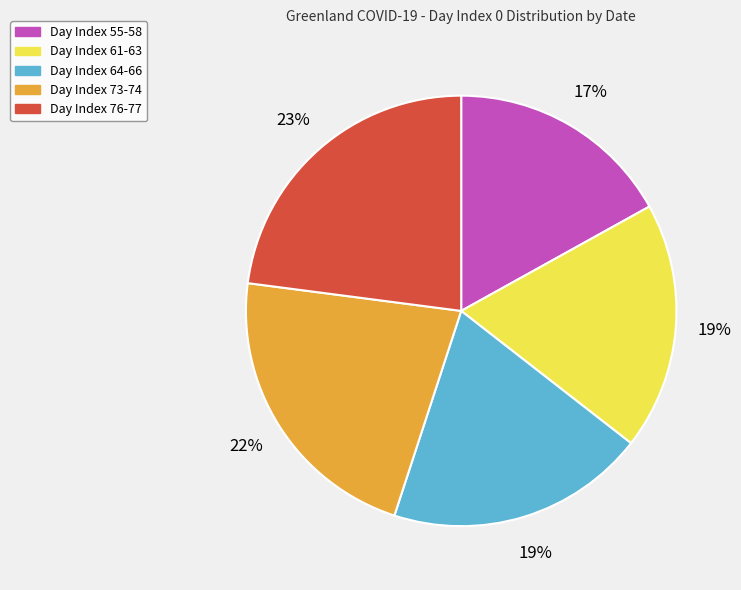

Count the number of slices in the pie.

5